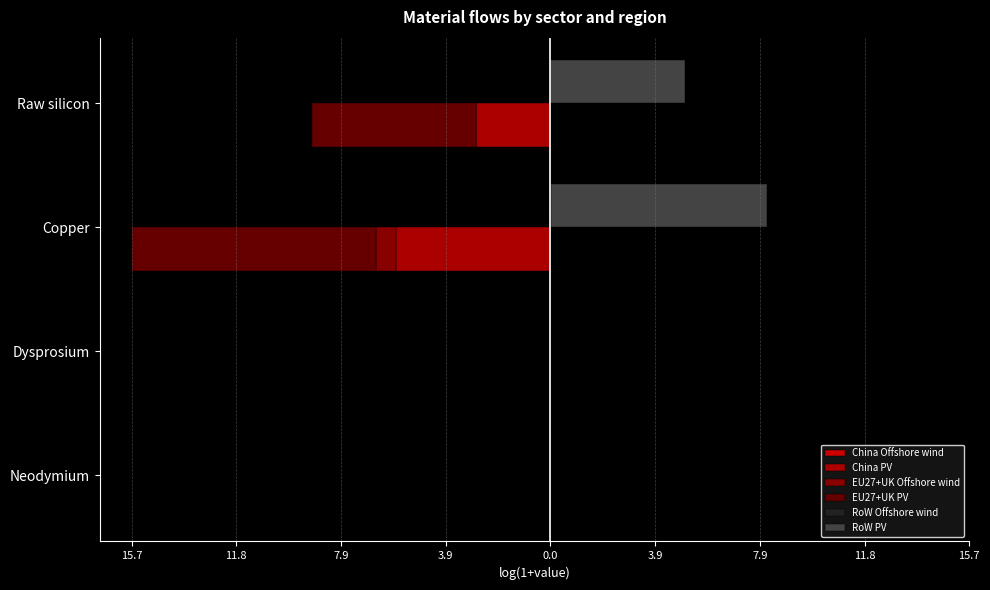

Is it true that China PV equals 3.2 at Dysprosium?

False